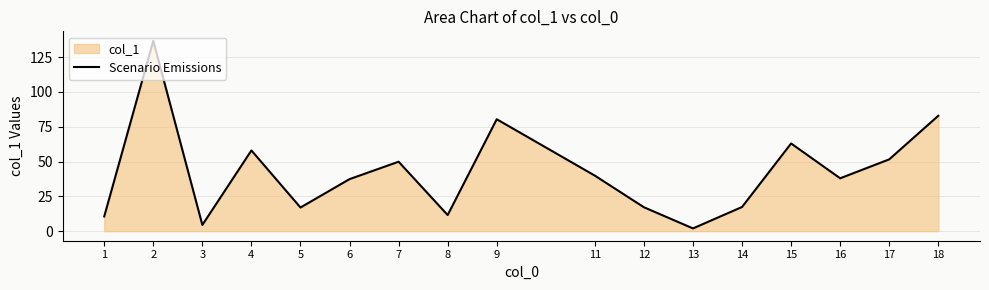

Between 9 and 5, which is larger?

9